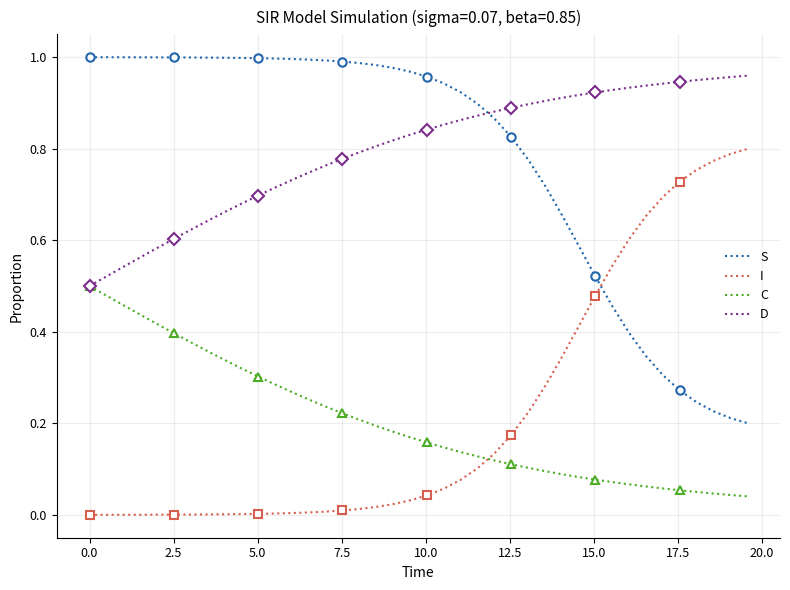

Which series has the widest spread of values?

S